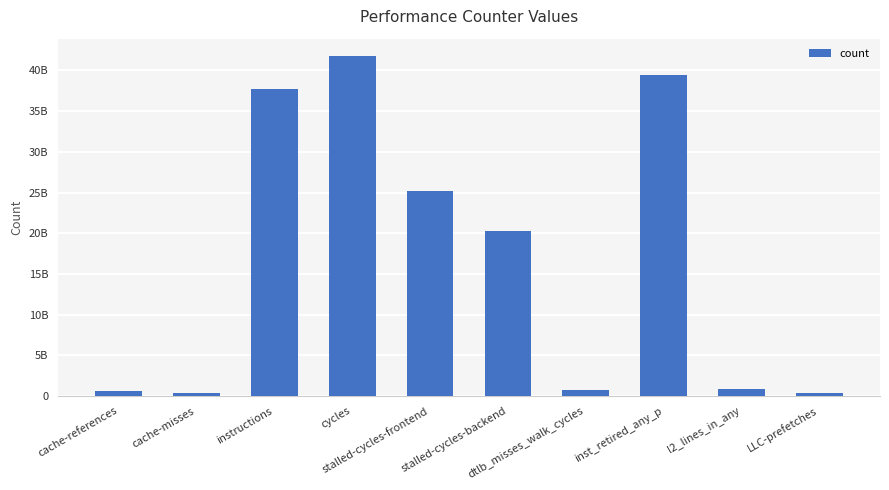

Does the chart contain any negative values?

No